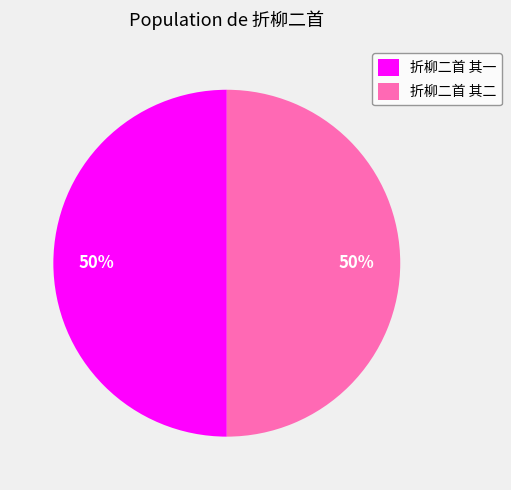

To the nearest percent, what is the combined percentage of 折柳二首 其二 and 折柳二首 其一?

100%